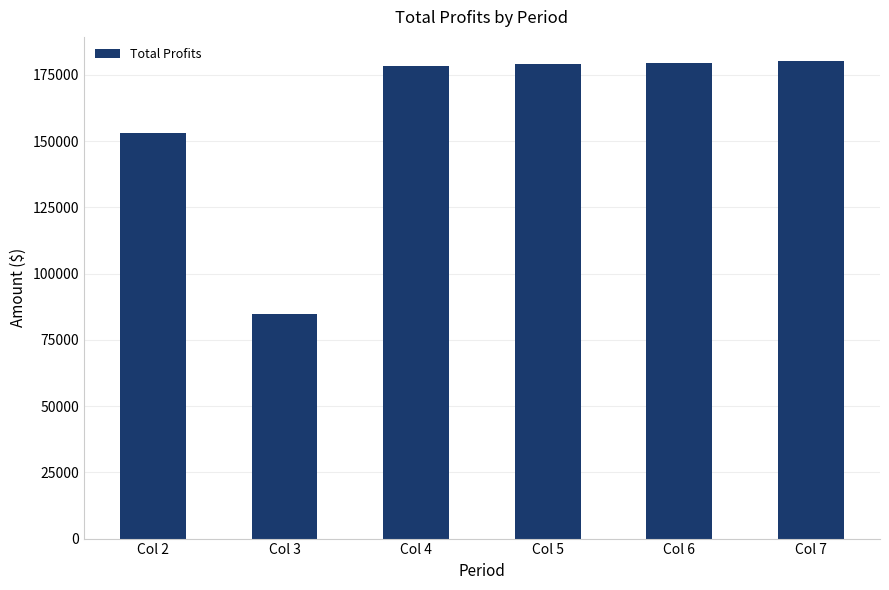

What is the difference between the second highest and second lowest values?

26605.0